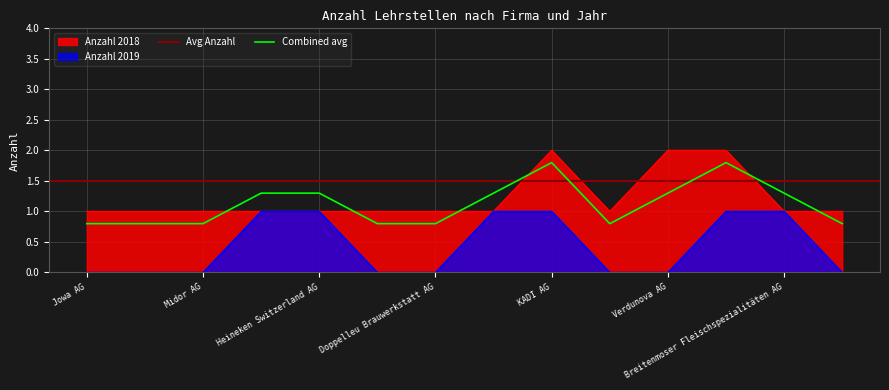

What is the approximate value of Combined avg at Doppelleu Brauwerkstatt AG?

0.8